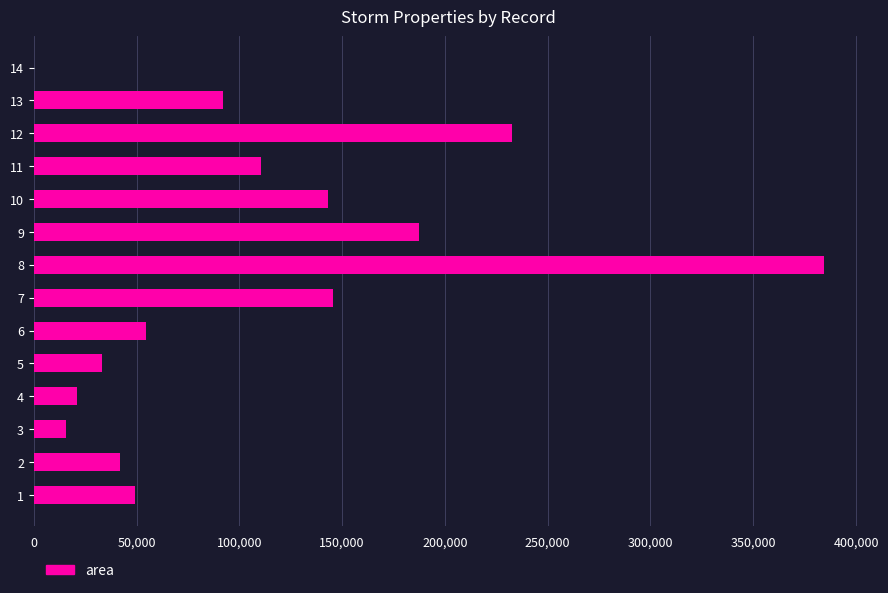

What is the change in value from 1 to 8?

+335000